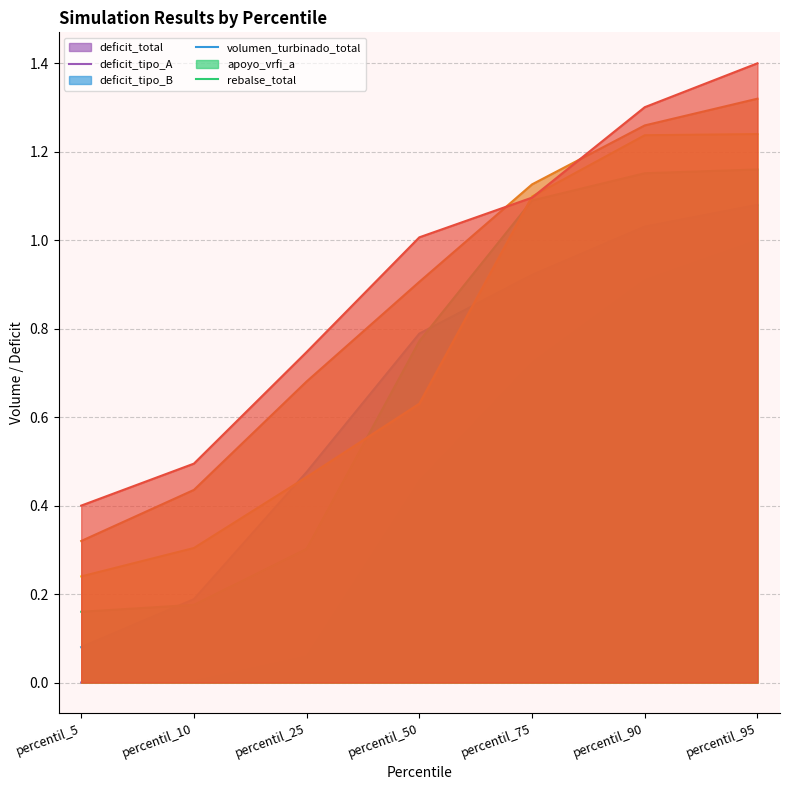

Count the number of data series in this chart.

6